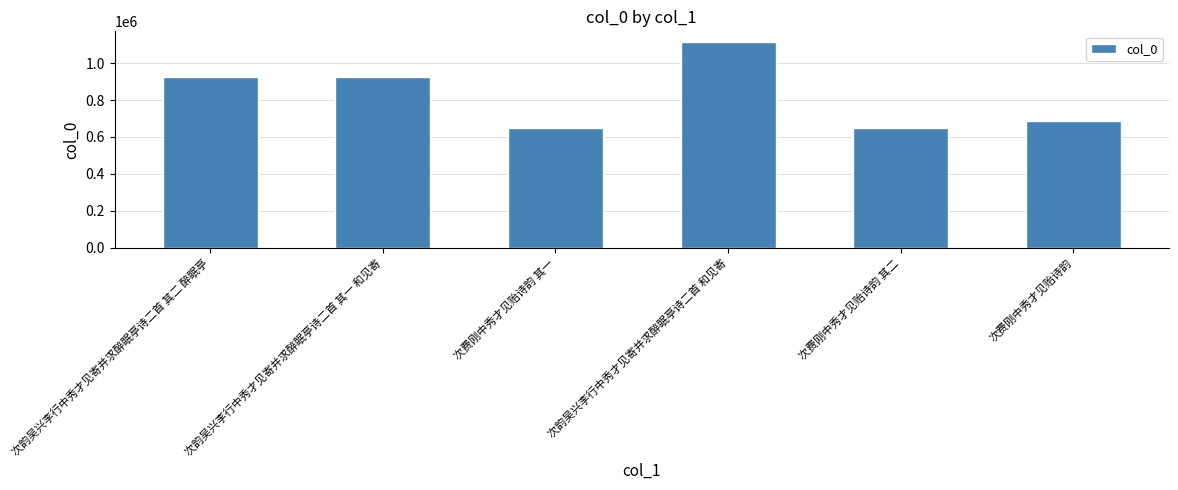

Approximately how many times larger is the value at 次费刚中秀才见贻诗韵 其一 compared to 次韵吴兴李行中秀才见寄并求醉眠亭诗二首 其一 和见寄?

0.7